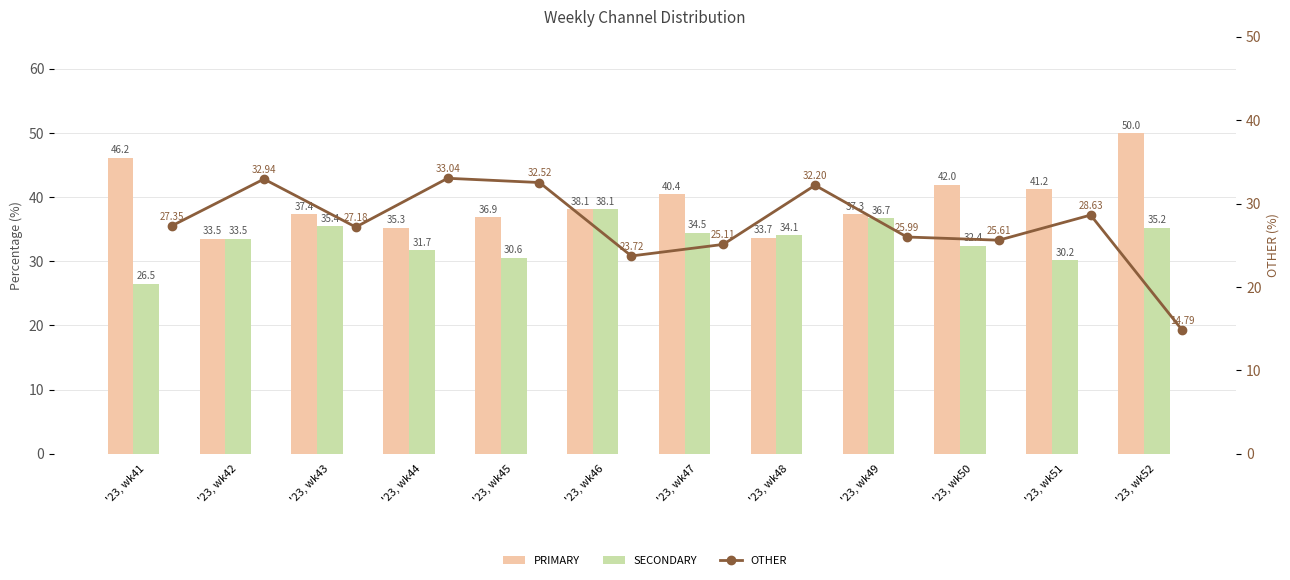

What is the value of the OTHER bar at the 1st from the left?

27.4